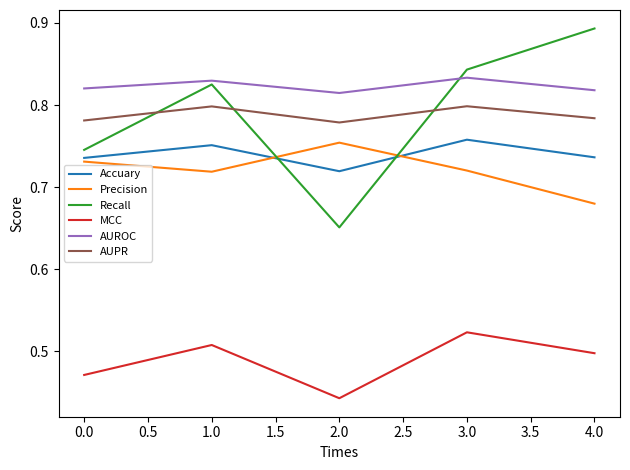

True or false: Accuary has a value of 0.4 at 3.0.

False